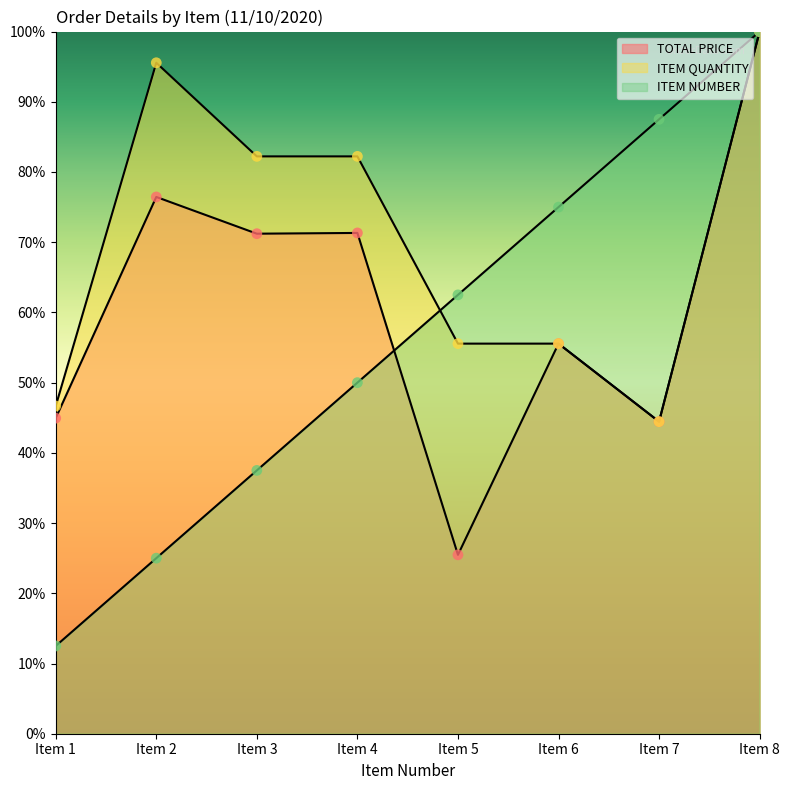

At how many categories does at least one series exceed 0?

8